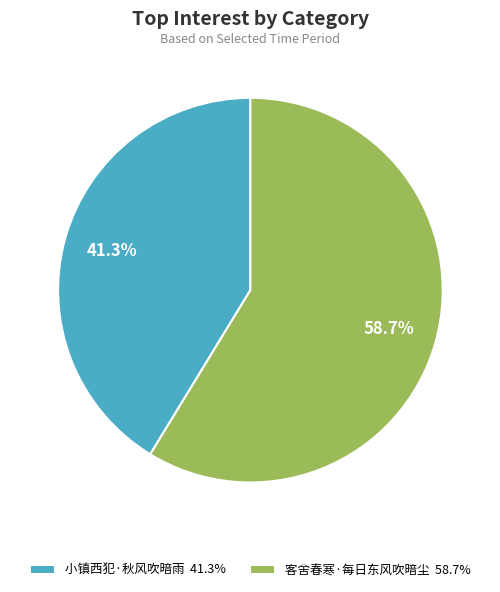

What percentage do 客舍春寒·每日东风吹暗尘 and 小镇西犯·秋风吹暗雨 together represent?

100.0%